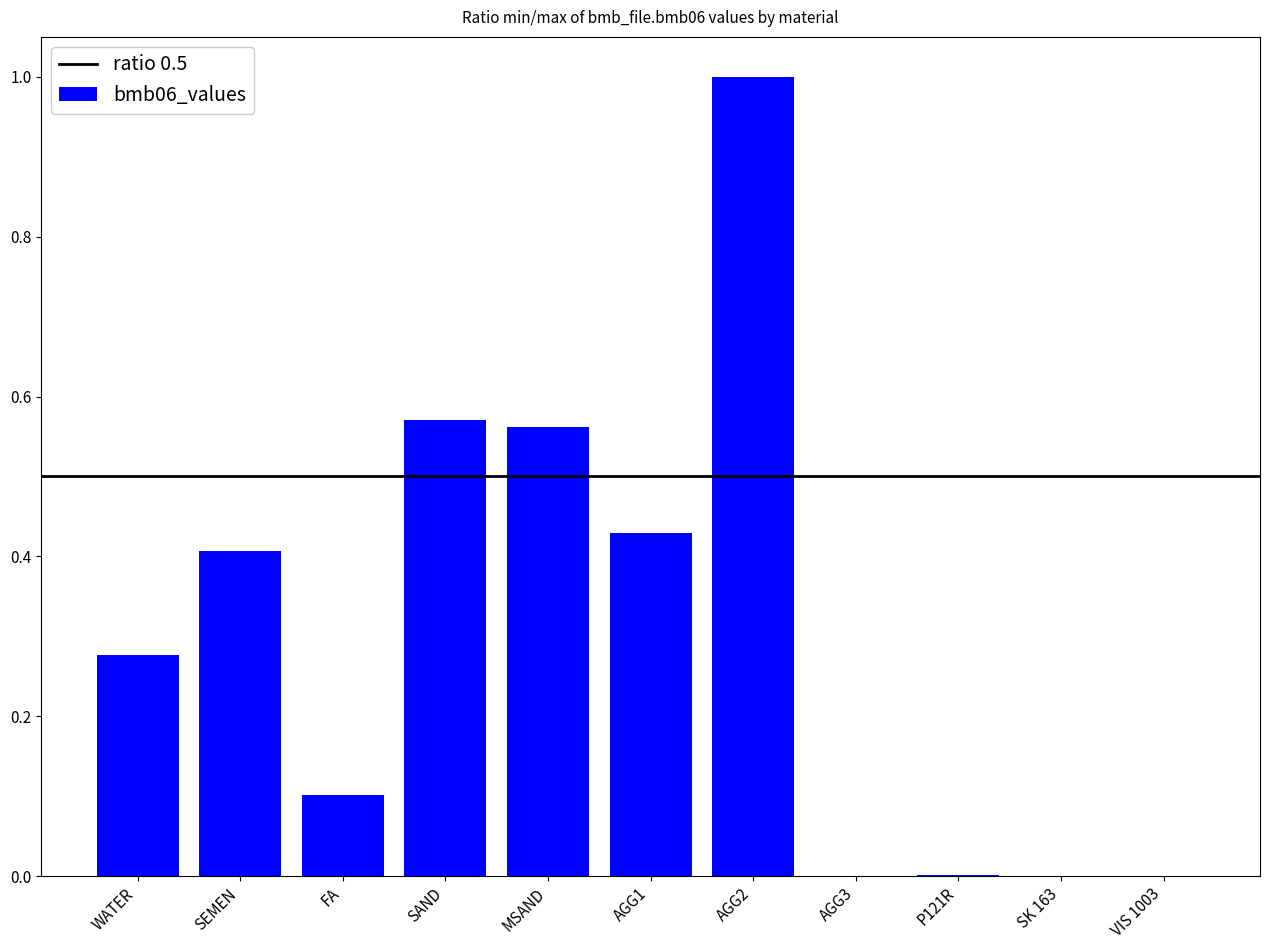

What is the sum of all values?

3.3